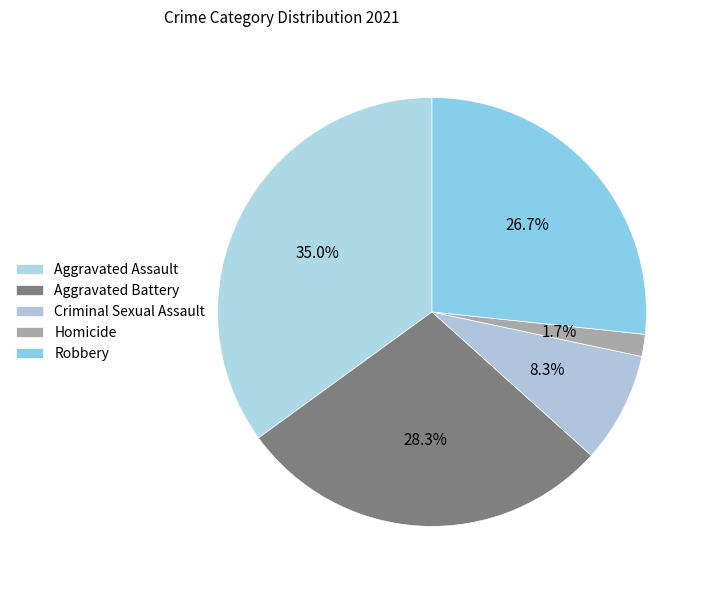

Does any single category account for the majority?

No